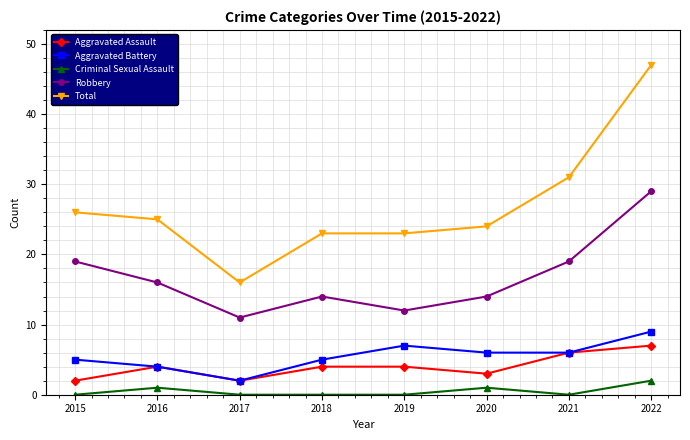

What are all the series names shown in the legend?

Aggravated Assault, Aggravated Battery, Criminal Sexual Assault, Robbery, Total